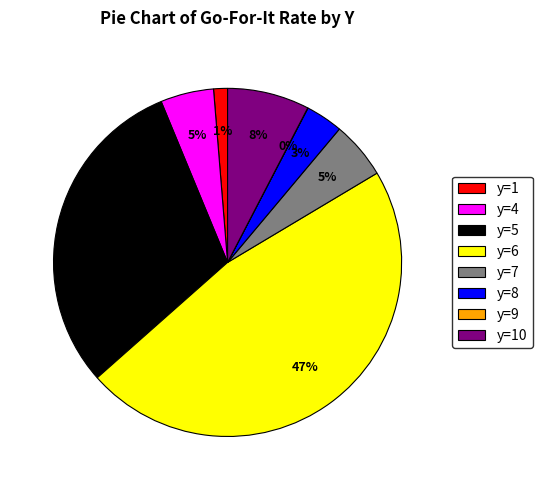

Is the sum of y=7 and y=1 greater than half?

No